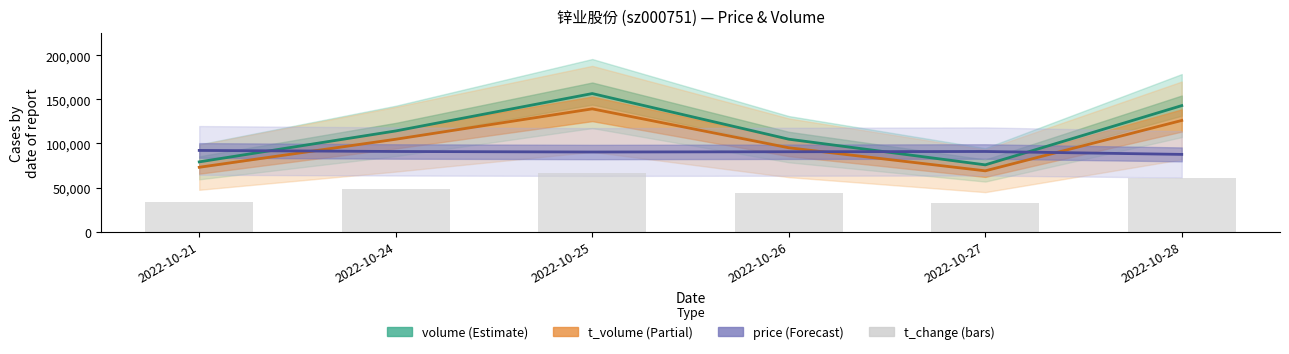

Where is t_change (×60 000) nearest to the value 49500?

2022-10-24